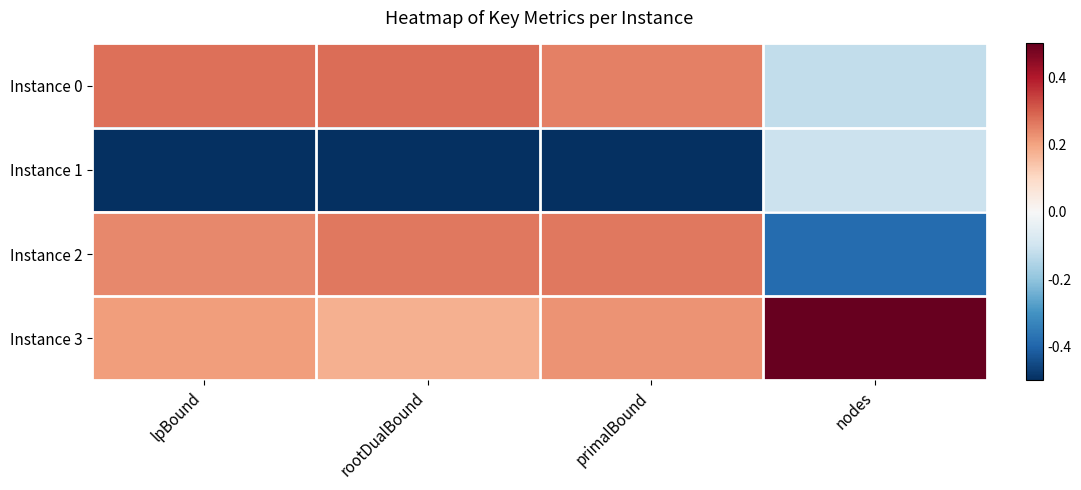

At which category does the chart reach its peak across all series?

nodes